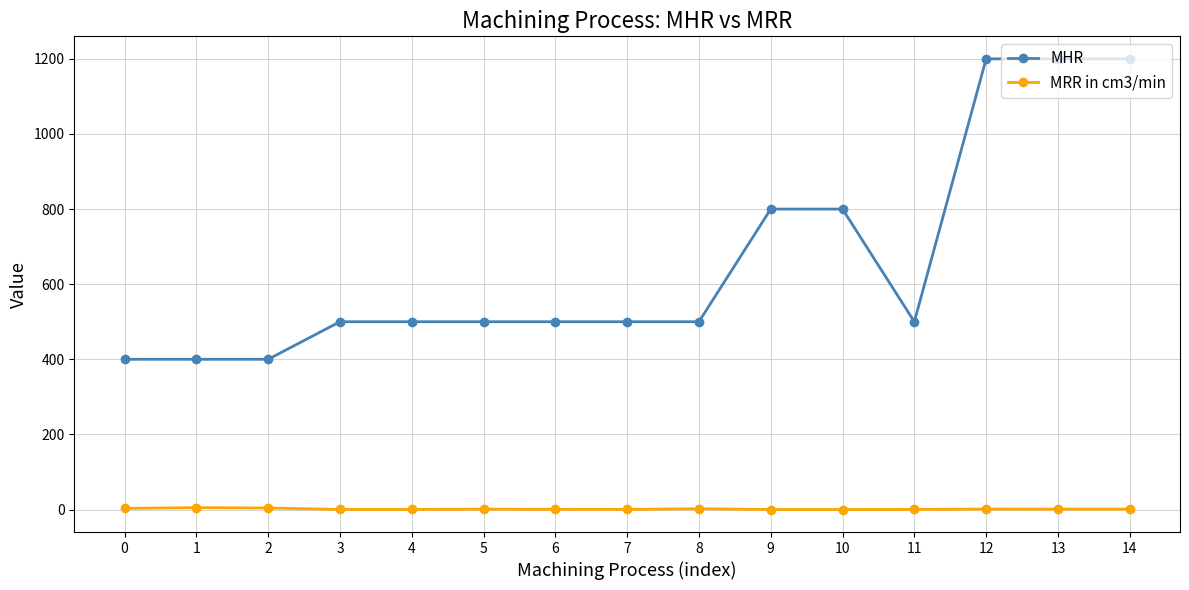

List the series in order of their overall mean, lowest first.

MRR in cm3/min, MHR